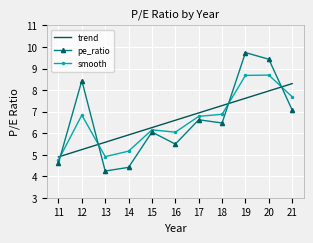

What is the highest value of the smooth series?

8.7